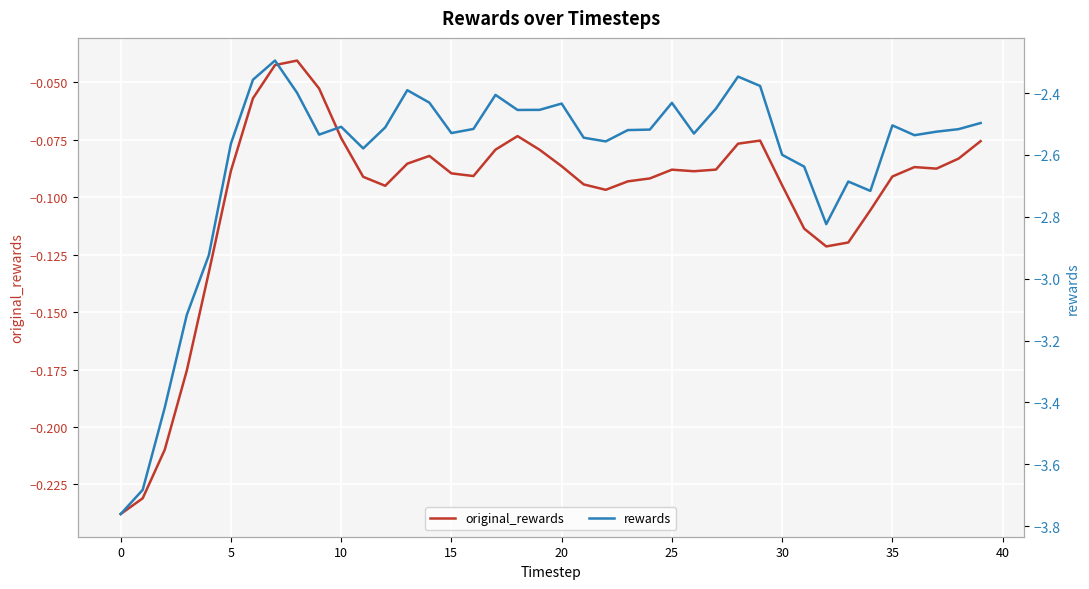

Rank the series by their maximum value, from lowest to highest.

rewards, original_rewards